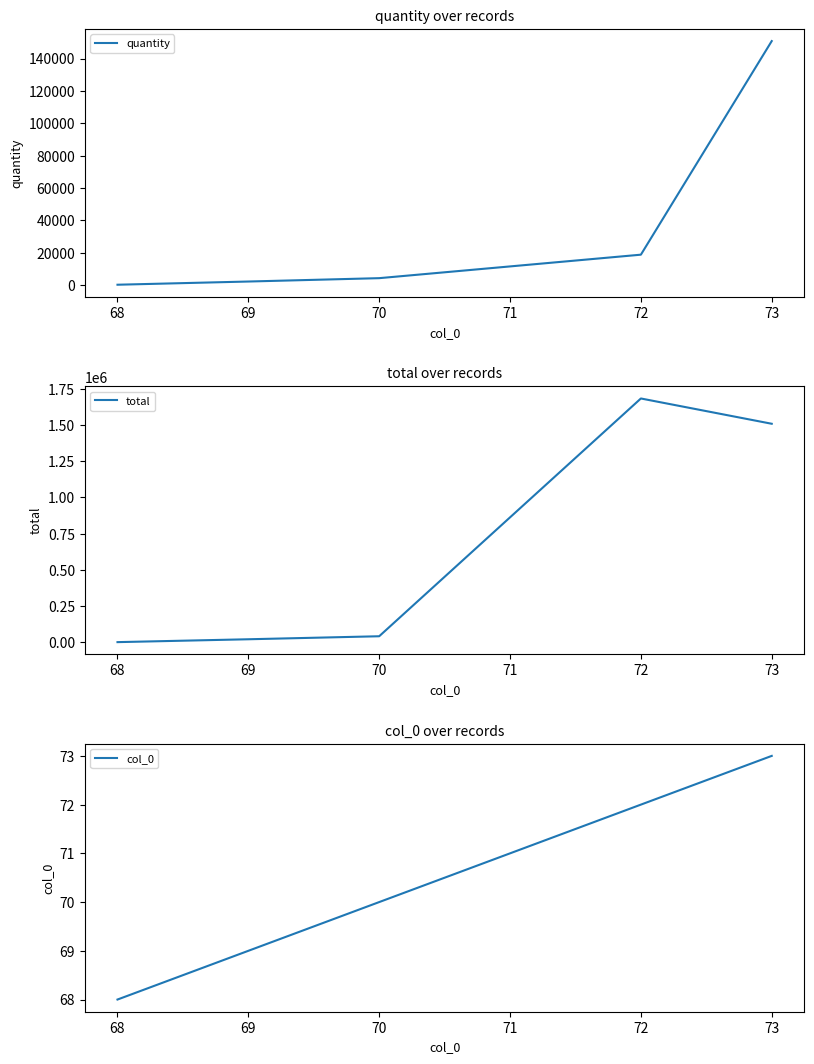

What is the sum of all quantity values?

175979